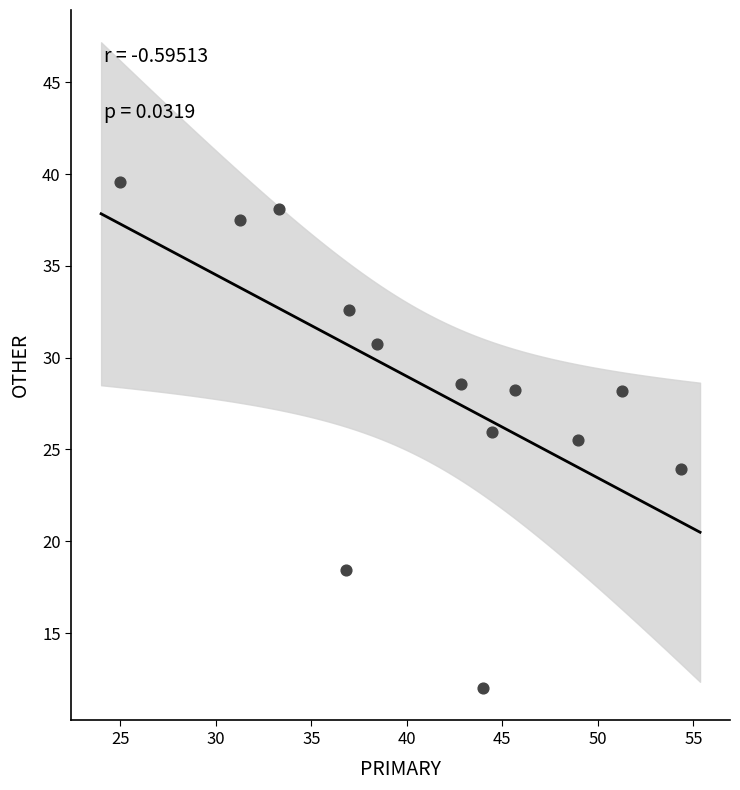

What is the range of X values (max minus min)?

29.3